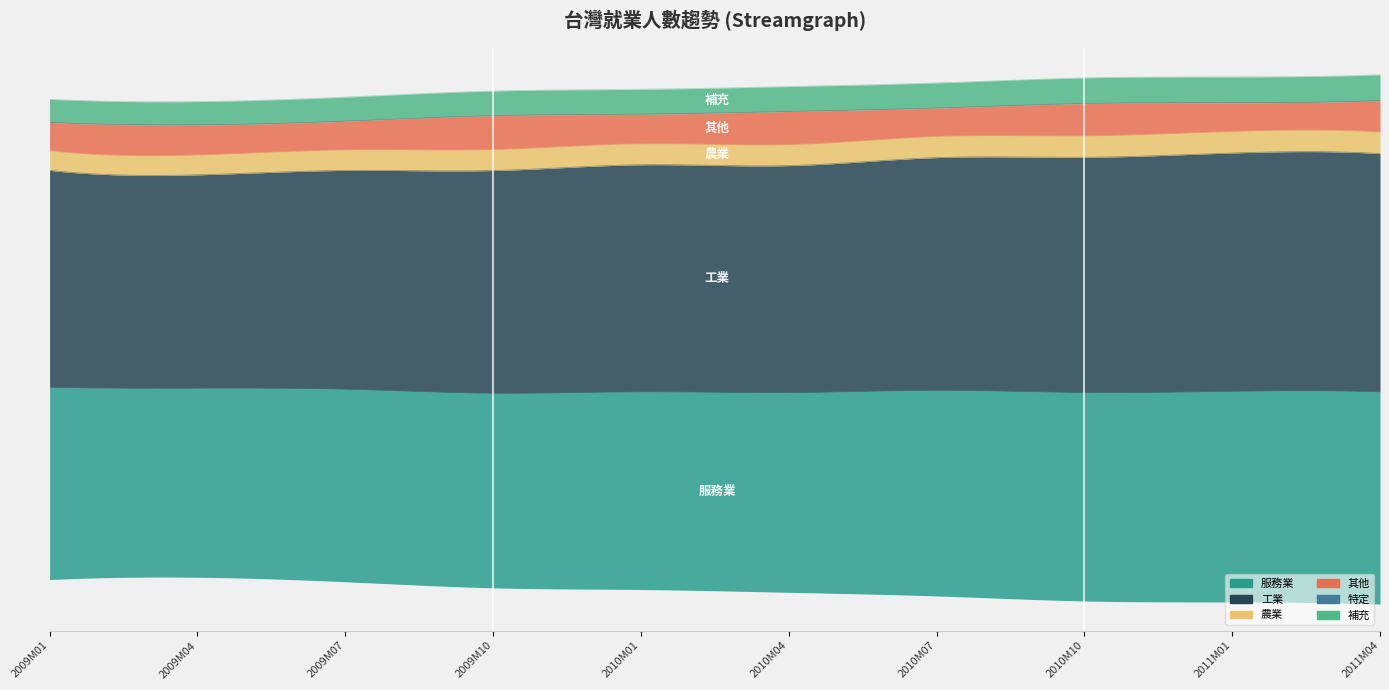

What is the difference between the maximum and minimum values in the 其他 series?

62612